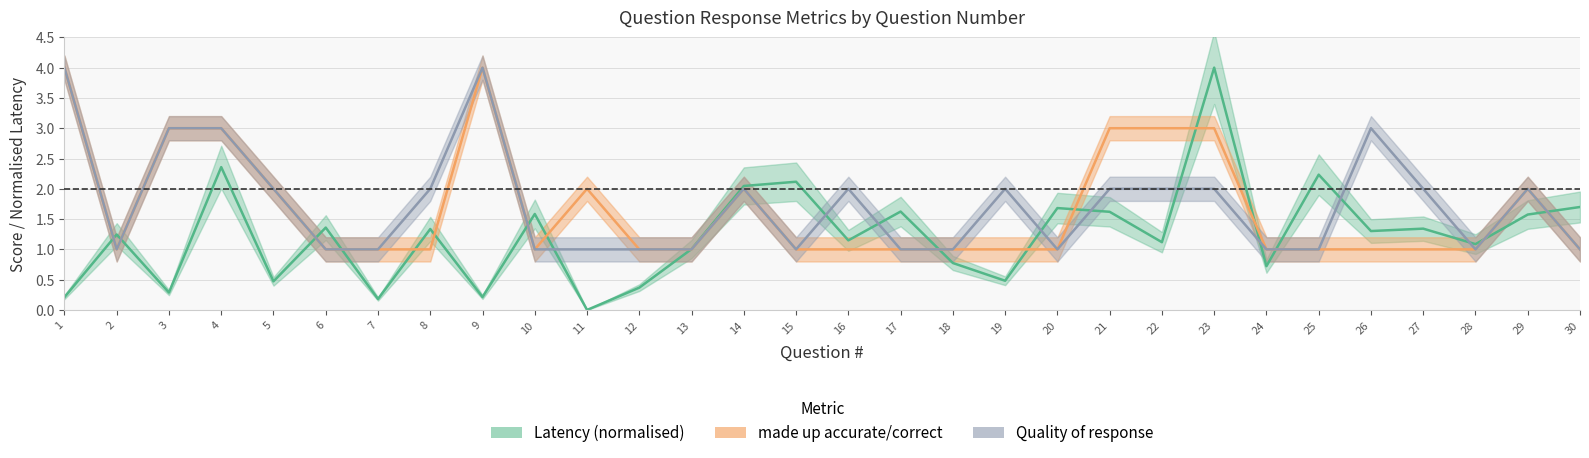

List the series in order of their peak value, highest first.

Latency (normalised), made up accurate/correct, Quality of response